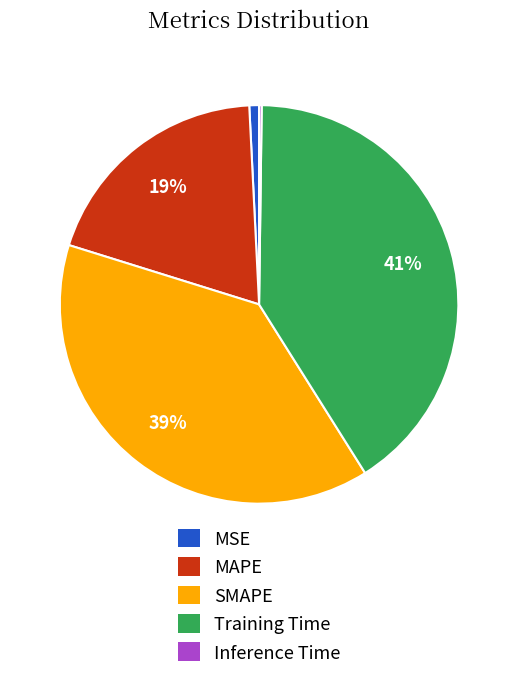

To the nearest percent, what percentage of the pie is MSE?

1%